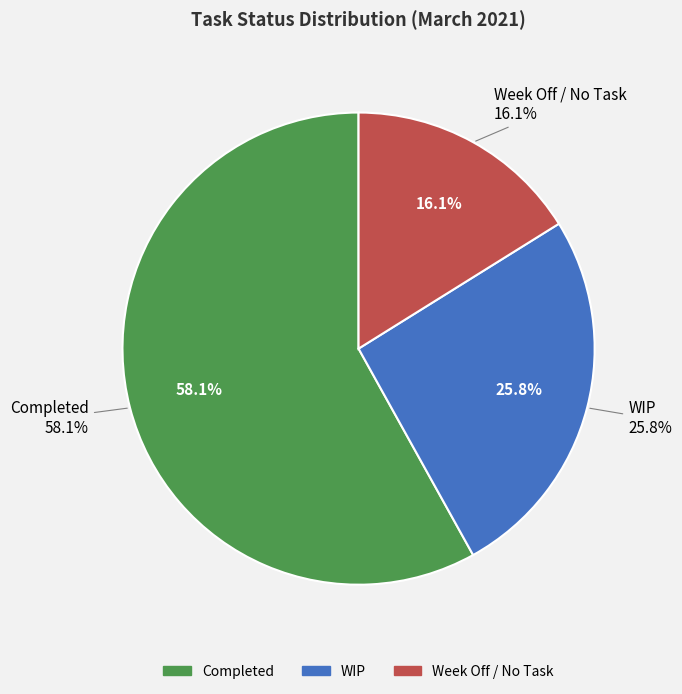

To the nearest percent, what portion does WIP represent?

26%